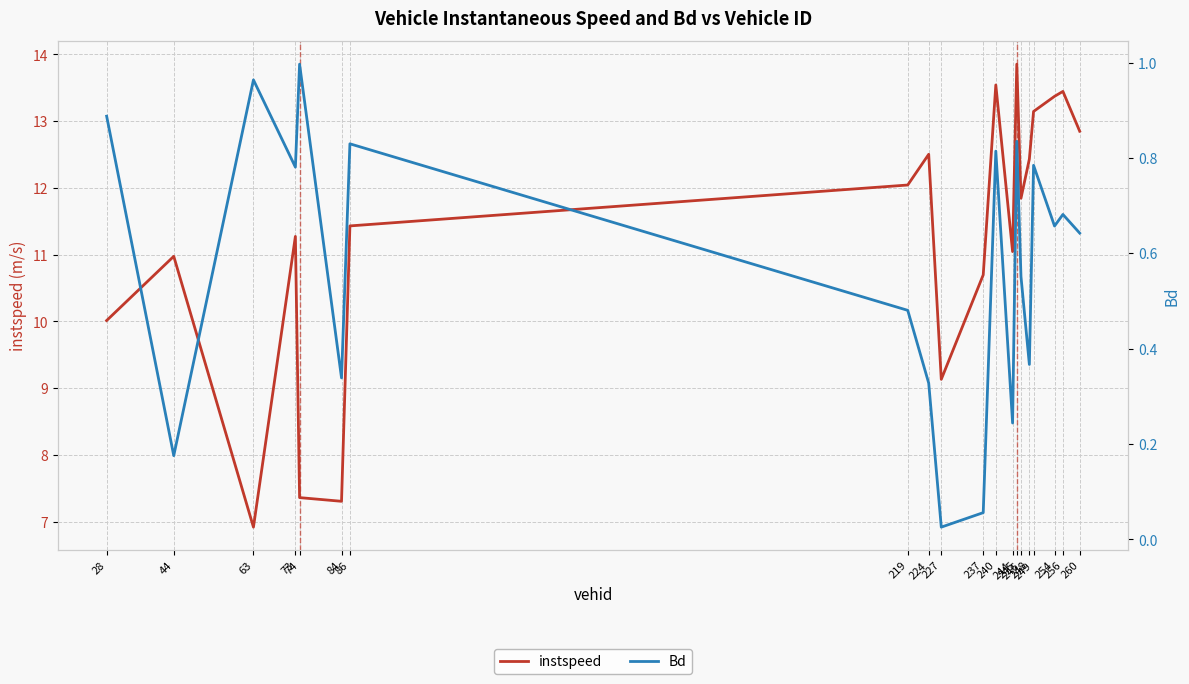

True or false: instspeed has a value of 6.9 at 63.

True